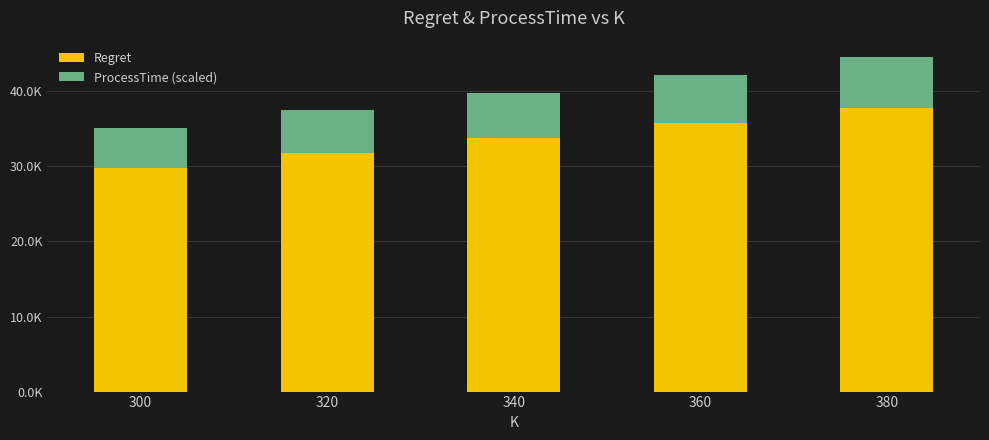

What is the sum of all Regret values?

168765.8